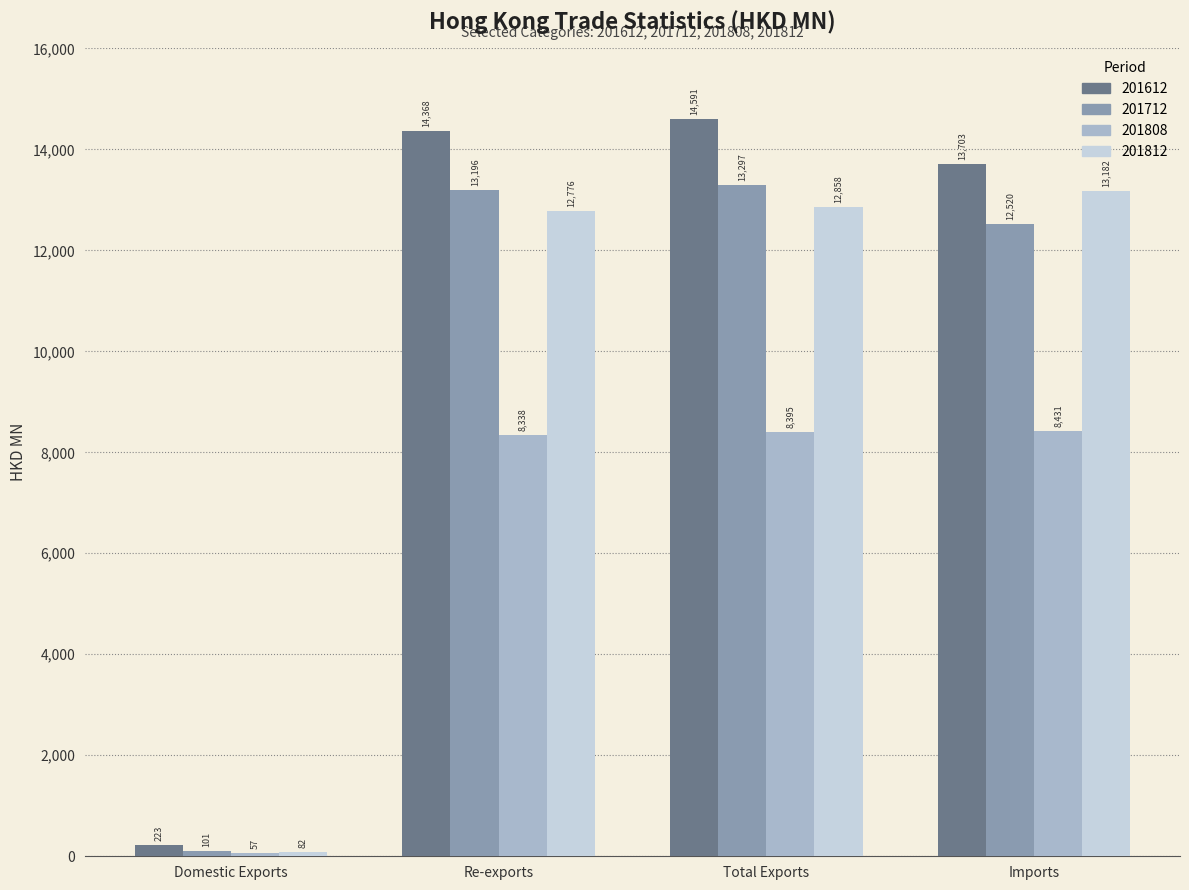

Is it true that 201812 equals 12857.5 at Total Exports?

True